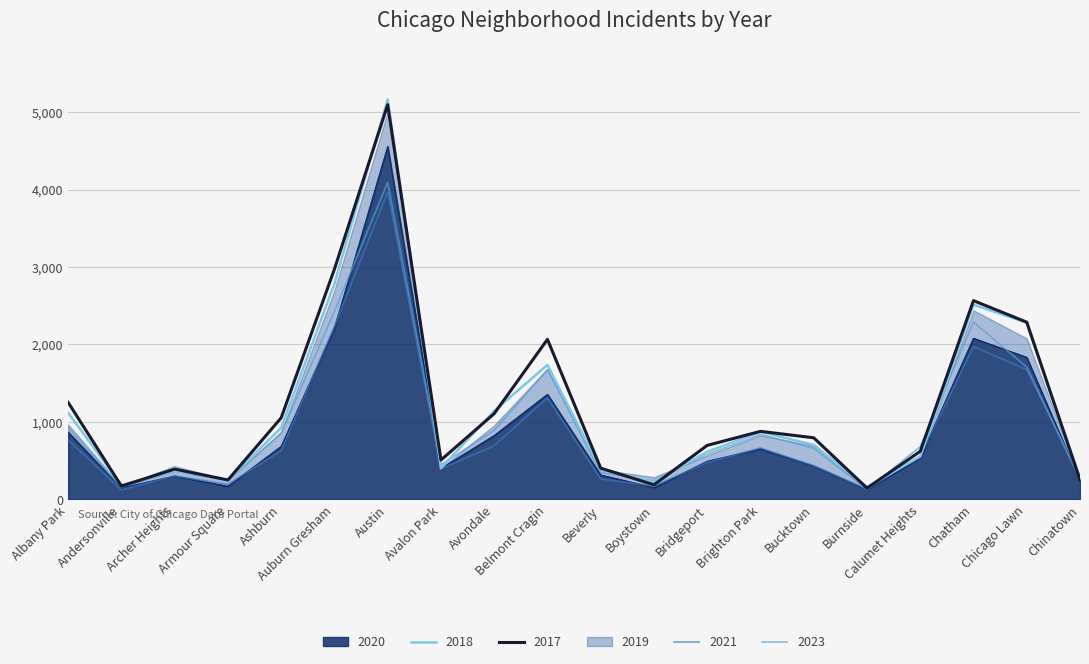

Between Boystown and Armour Square, which is larger?

Armour Square